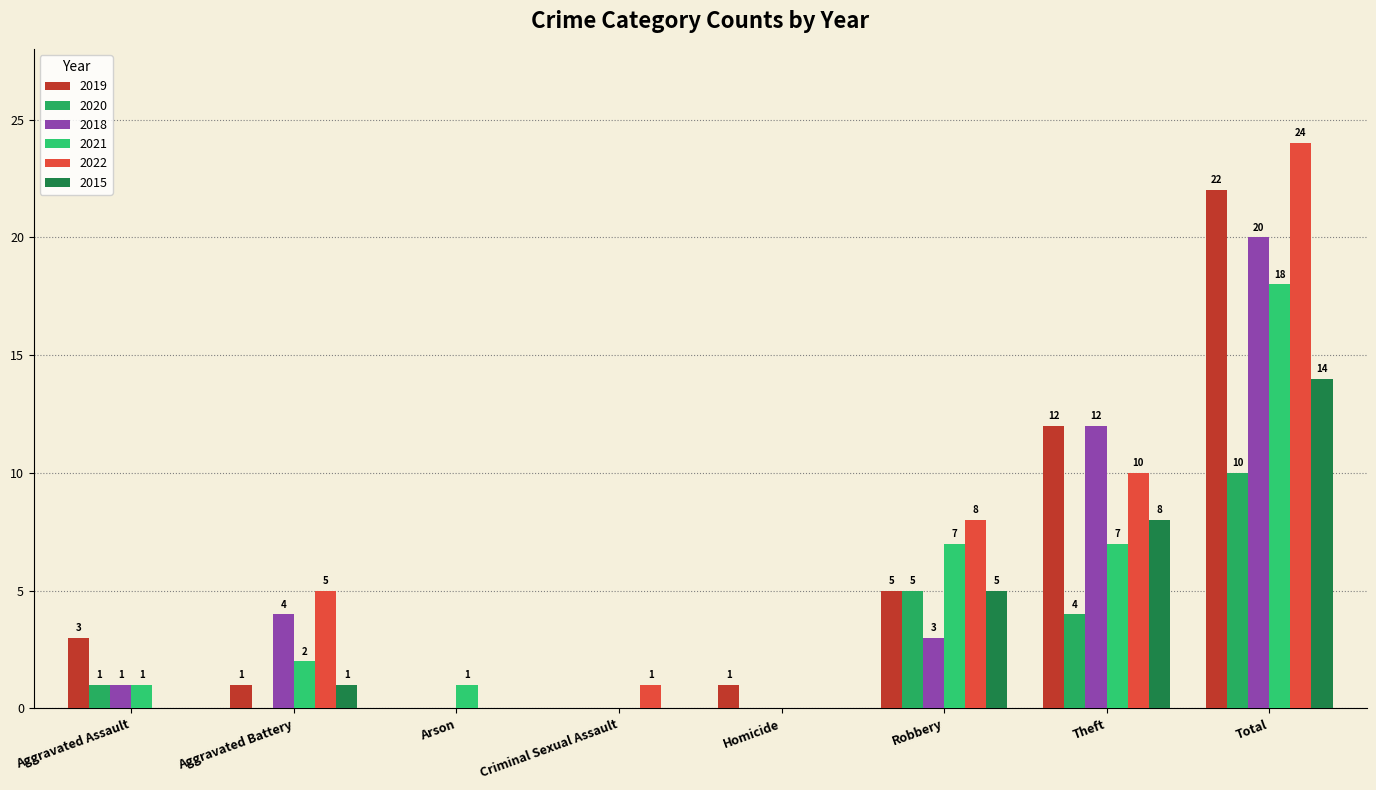

Which series has the largest total across all categories?

2022